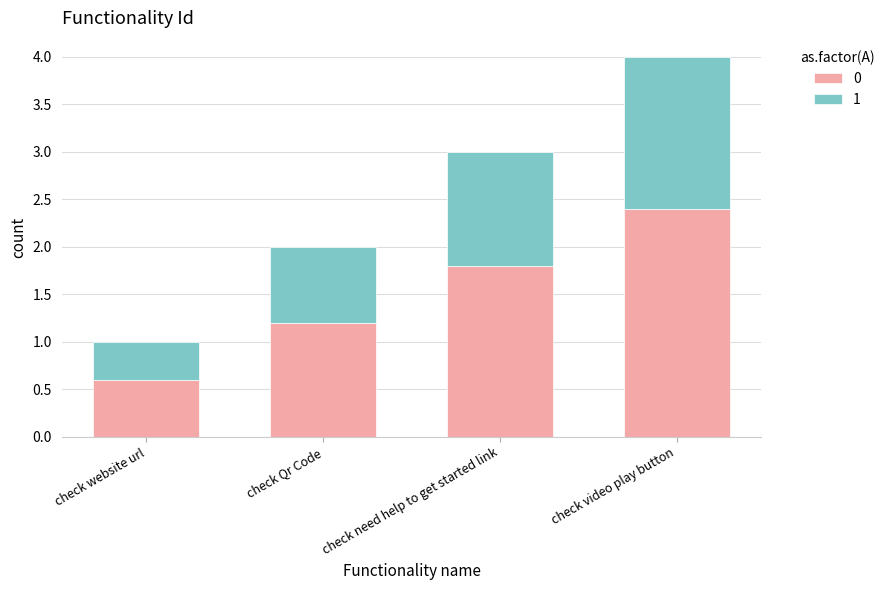

True or false: 0 has a value of 0.6 at check website url.

True